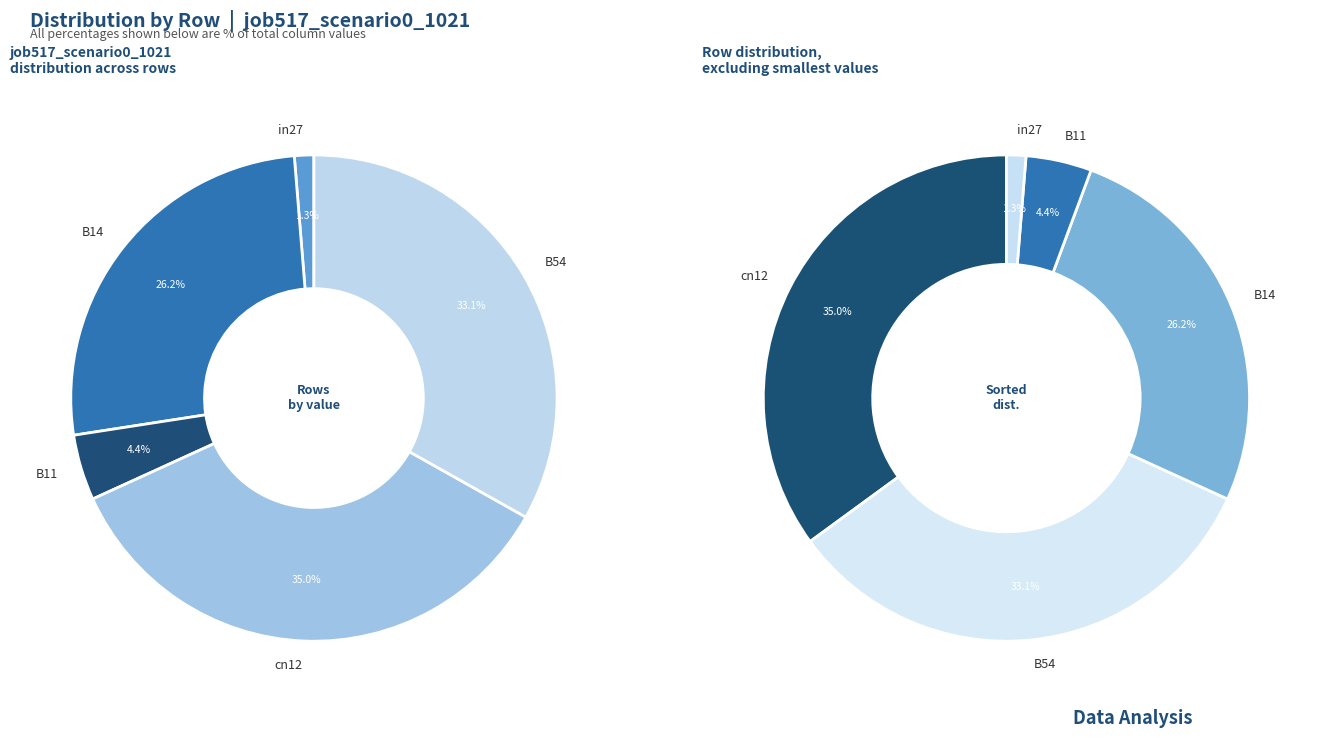

What is the smallest slice in the pie chart?

in27